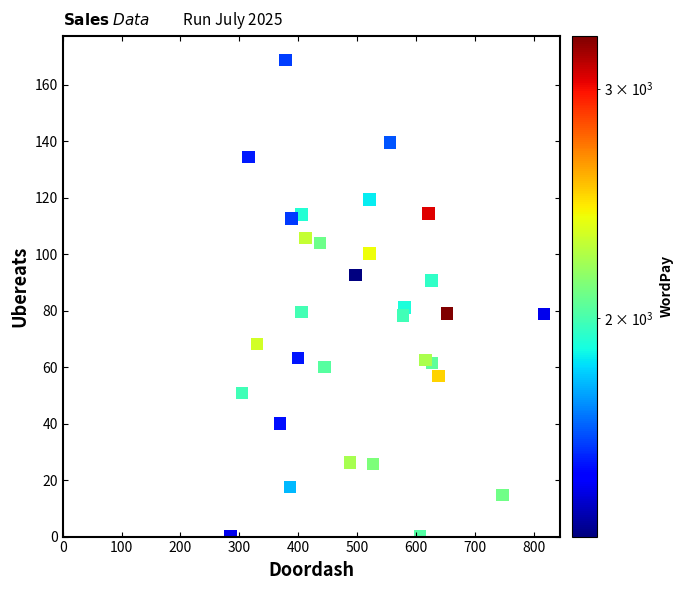

What is the range of Y values (max minus min)?

168.8